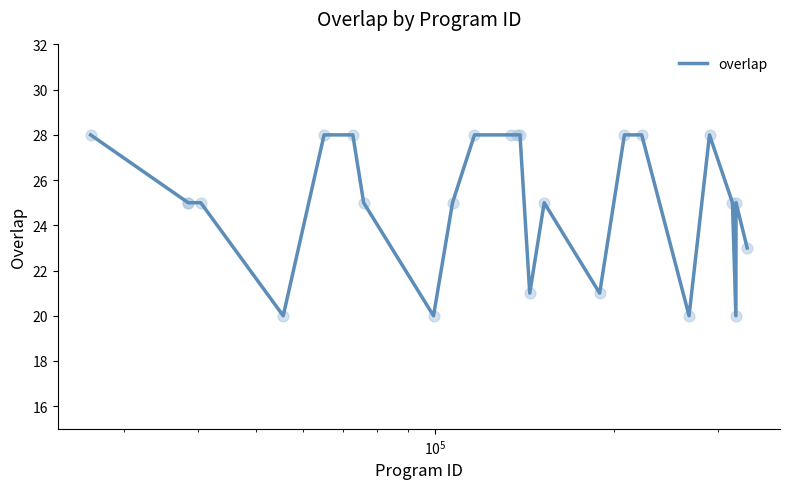

What is the minimum value shown in the chart?

20